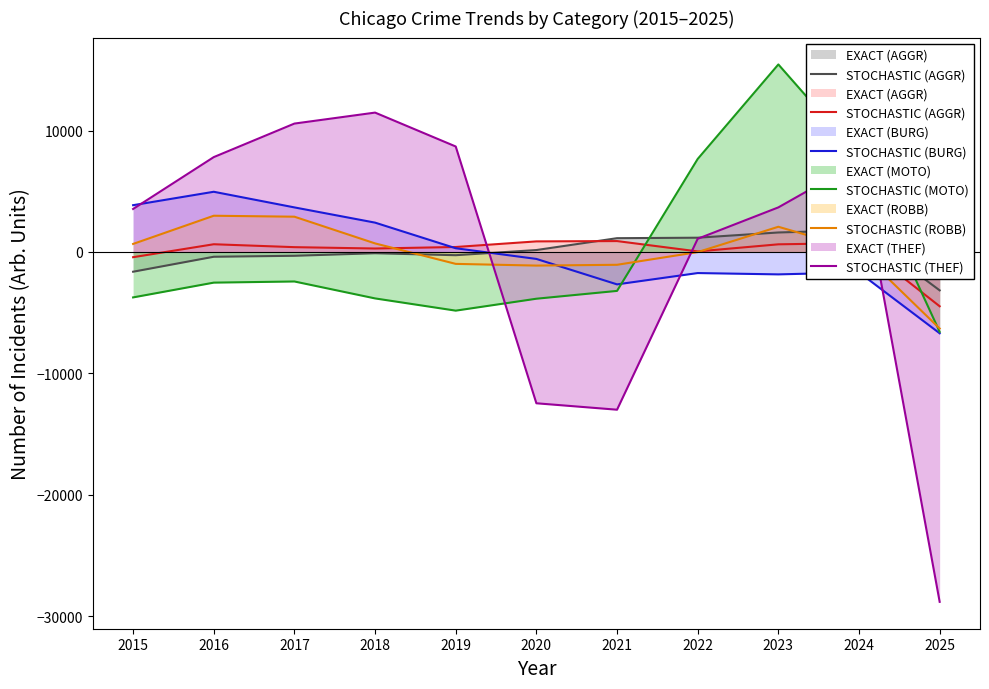

What is the spread (max minus min) of values at 2020?

13332.7